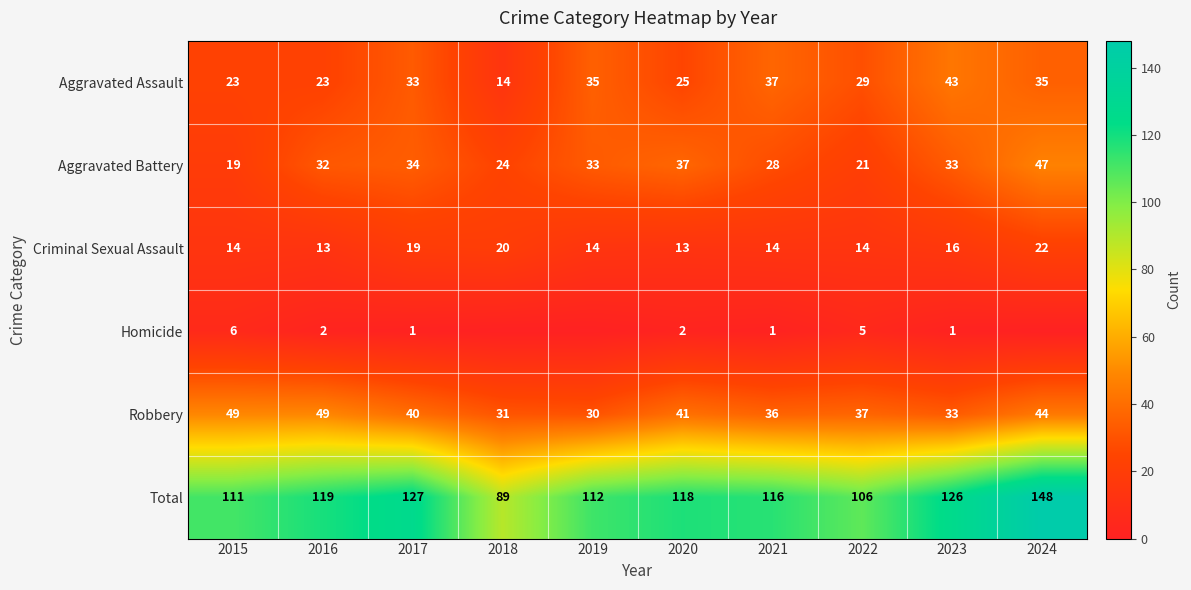

How many Criminal Sexual Assault values are between 14 and 19?

6